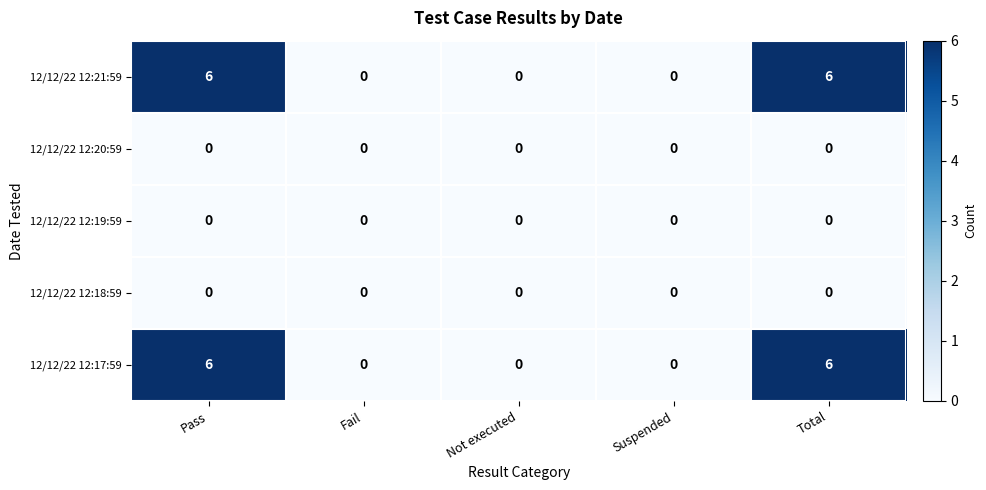

What is the total value across all series at Pass?

12